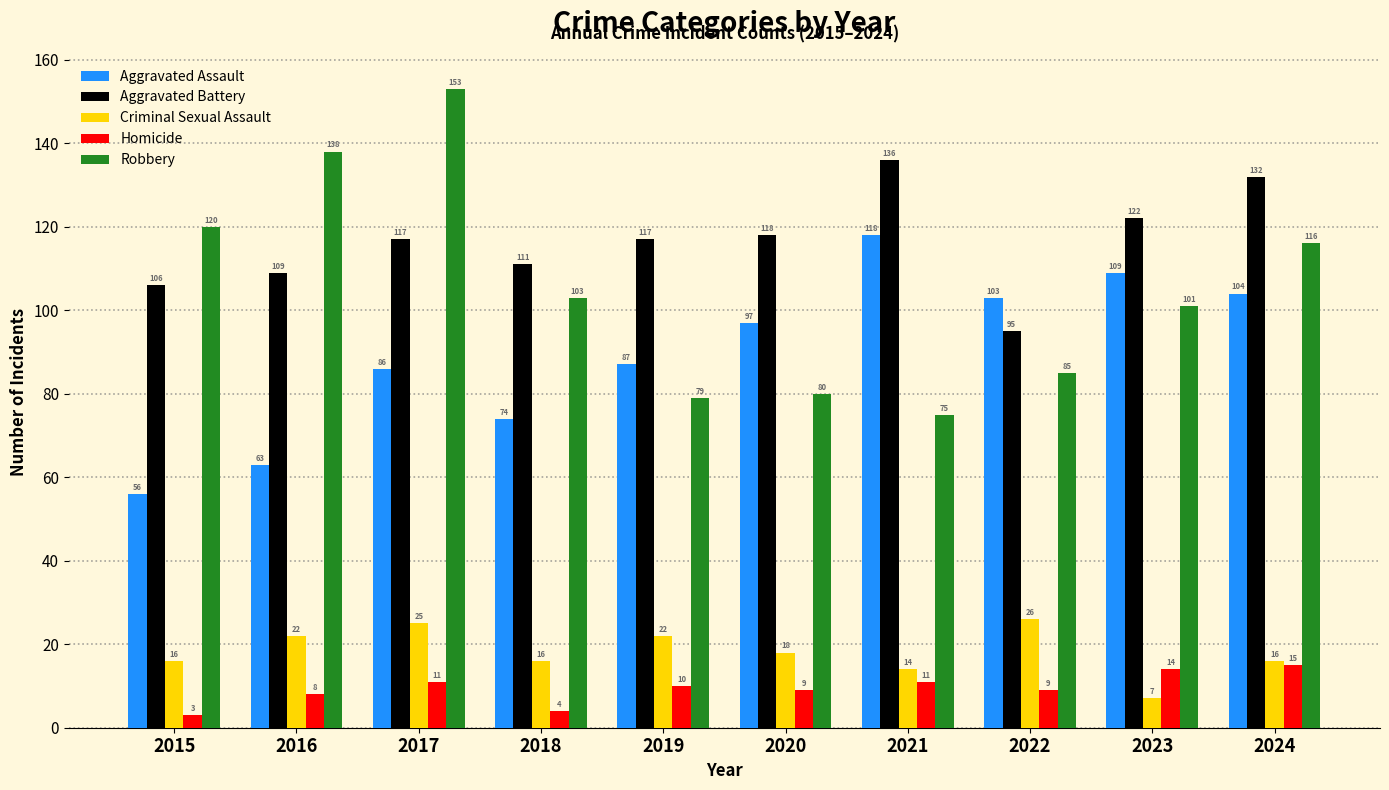

What is the difference between the highest and lowest values at 2024?

117